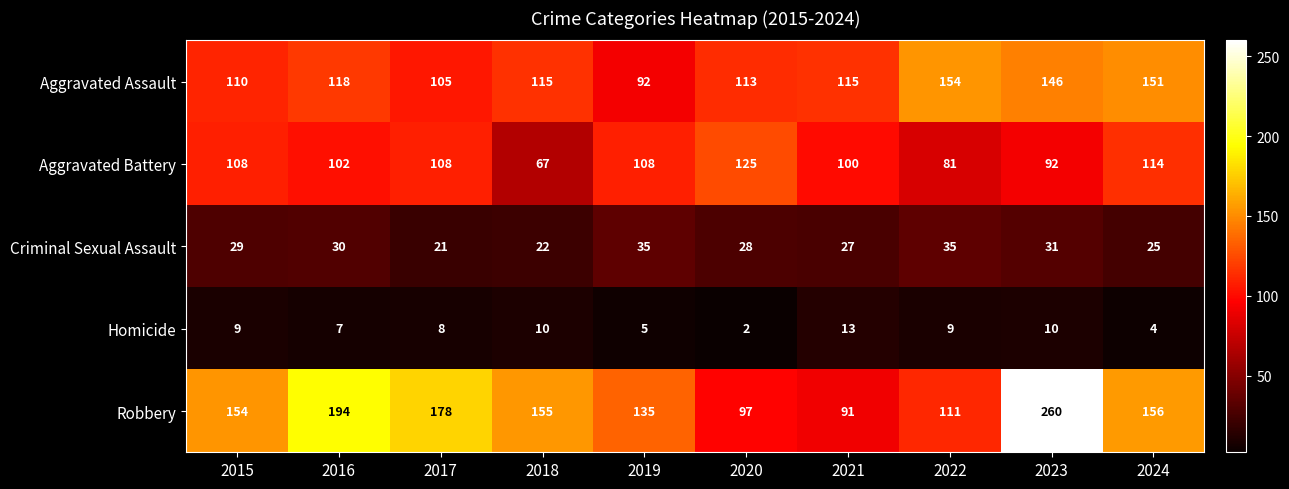

True or false: Aggravated Battery has a value of 144 at 2023.

False